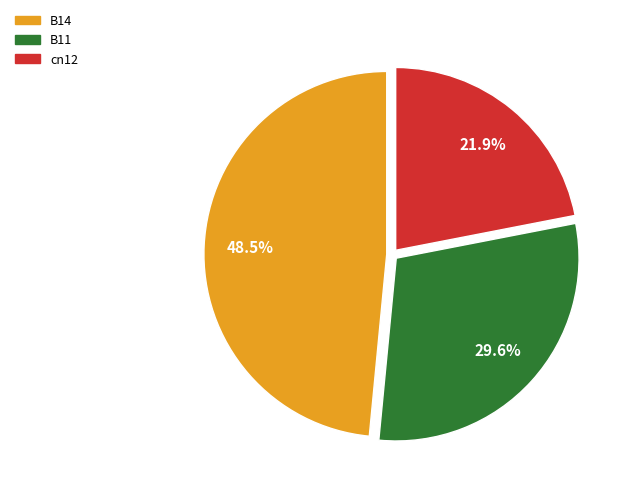

How many segments does this pie chart have?

3